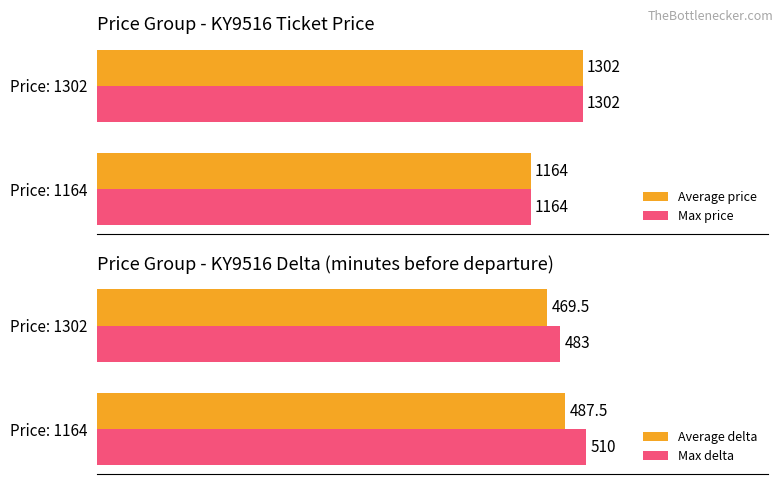

Where is Average delta nearest to the value 478?

Price: 1302